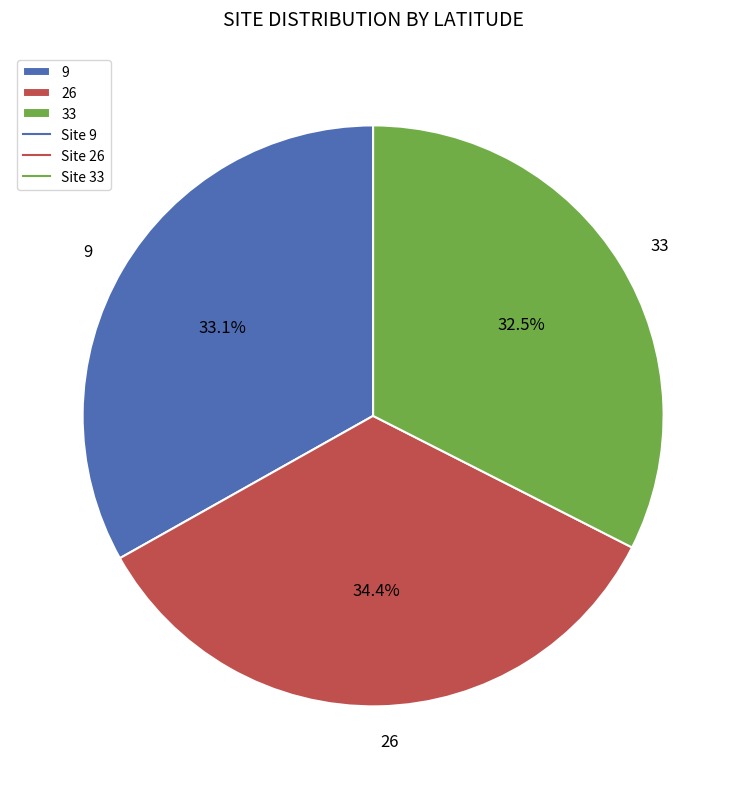

Which slice is the largest?

26